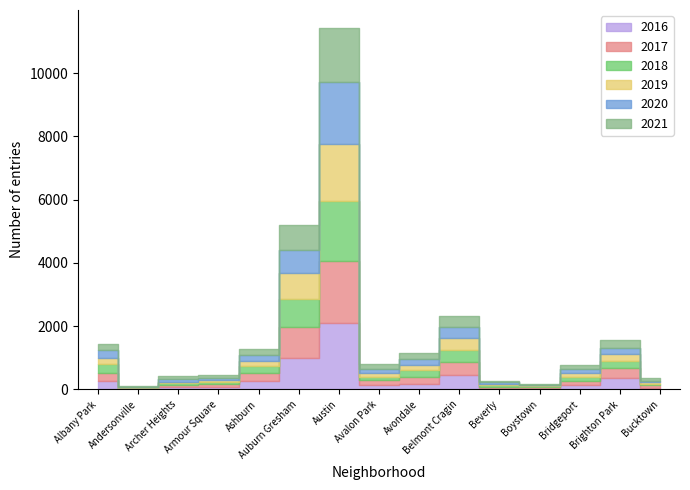

Which label corresponds to the largest value in the chart?

Austin